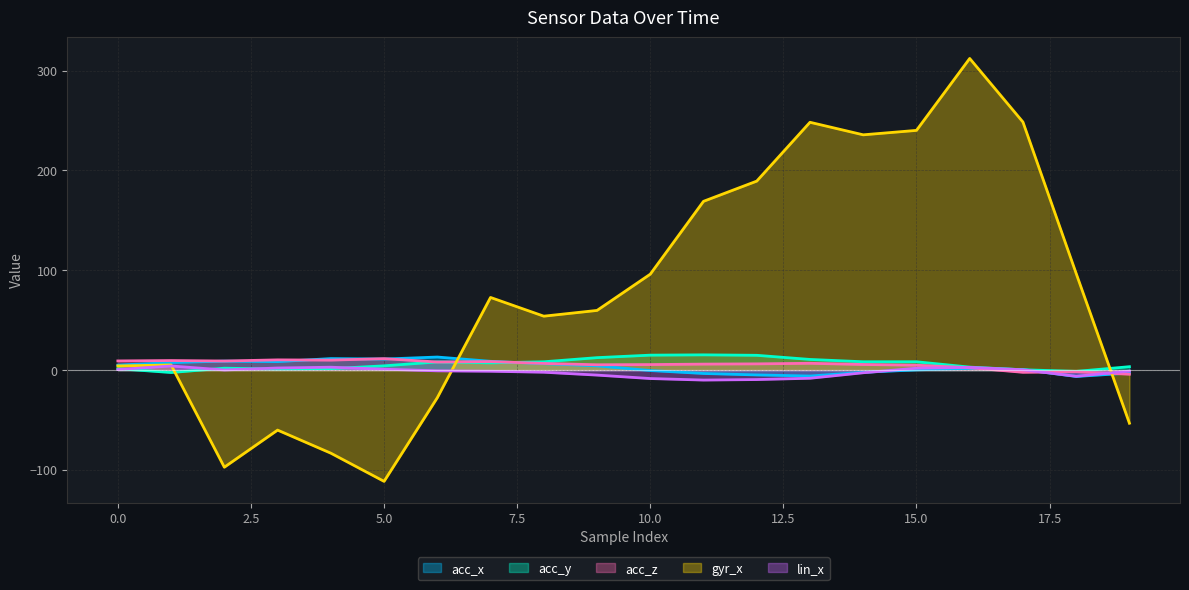

Is the value of acc_x at 5 greater than the value of acc_y at 9?

No